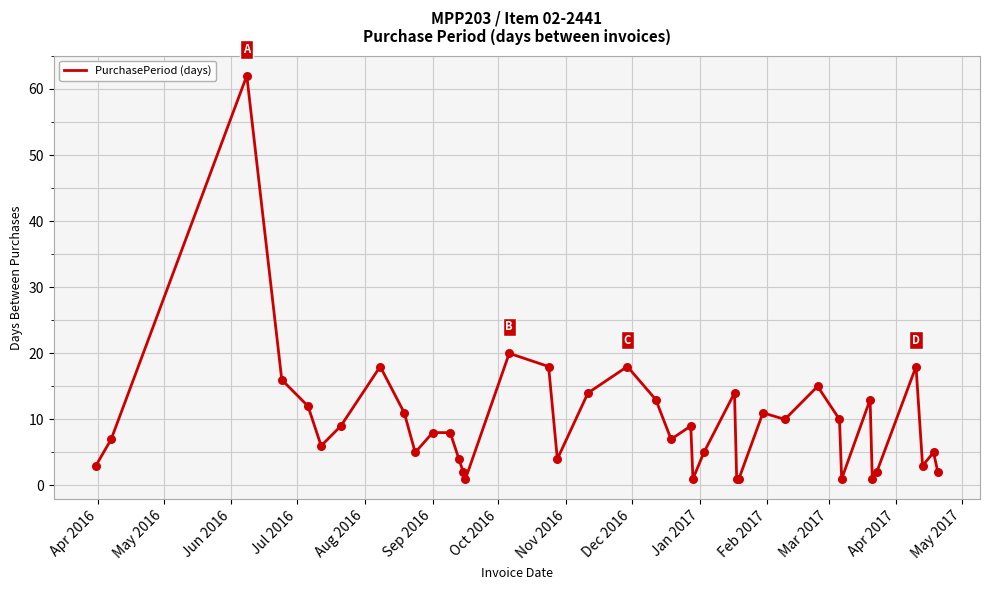

What is the difference between the maximum and minimum values?

61